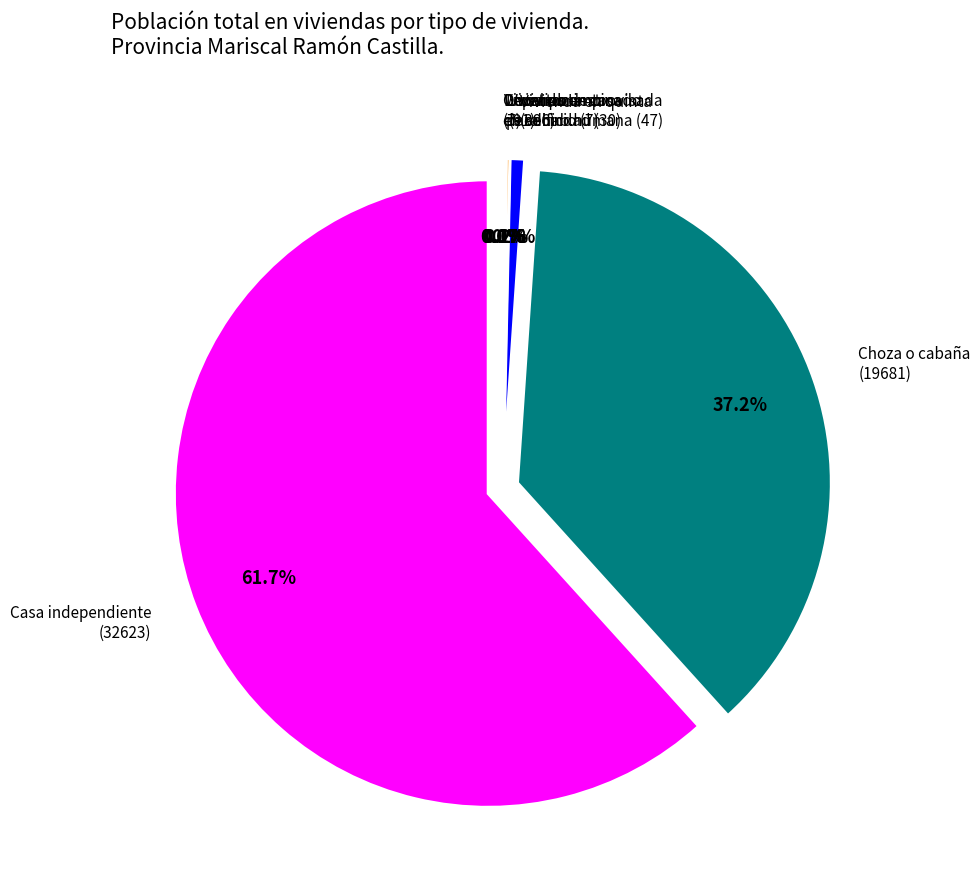

What is the ratio of the value at Local no destinado
para hab.humana (47) to the value at Vivienda en casa
de vecindad (30)?

1.6